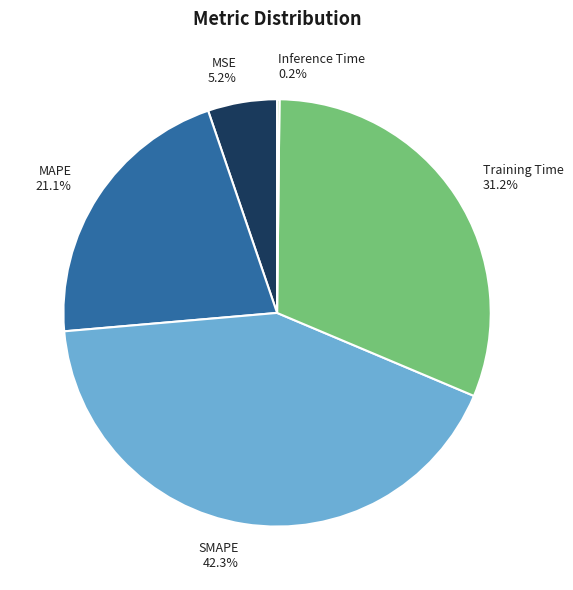

Is it true that MSE is 5% of the pie?

True